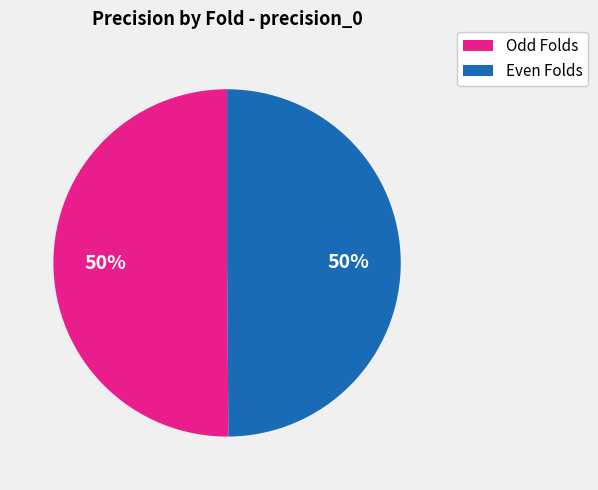

To the nearest percent, what is the average slice percentage?

50%